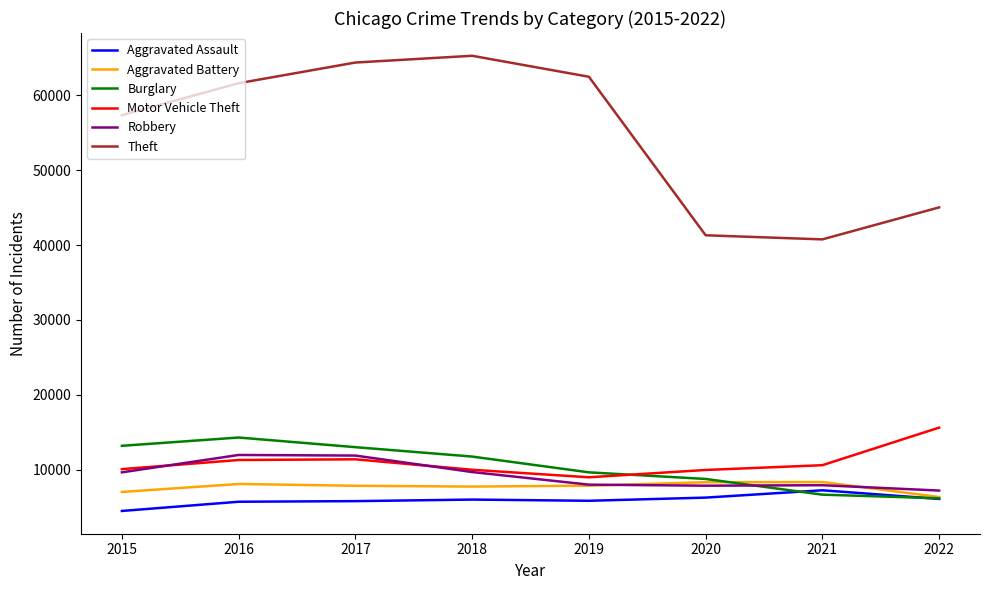

Where is Theft nearest to the value 53019?

2015